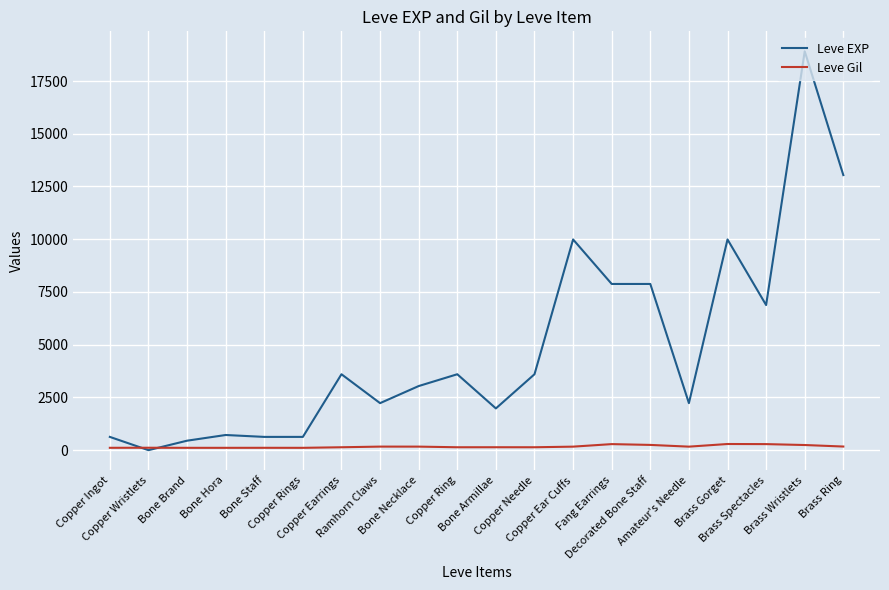

List the series in order of their overall mean, lowest first.

Leve Gil, Leve EXP